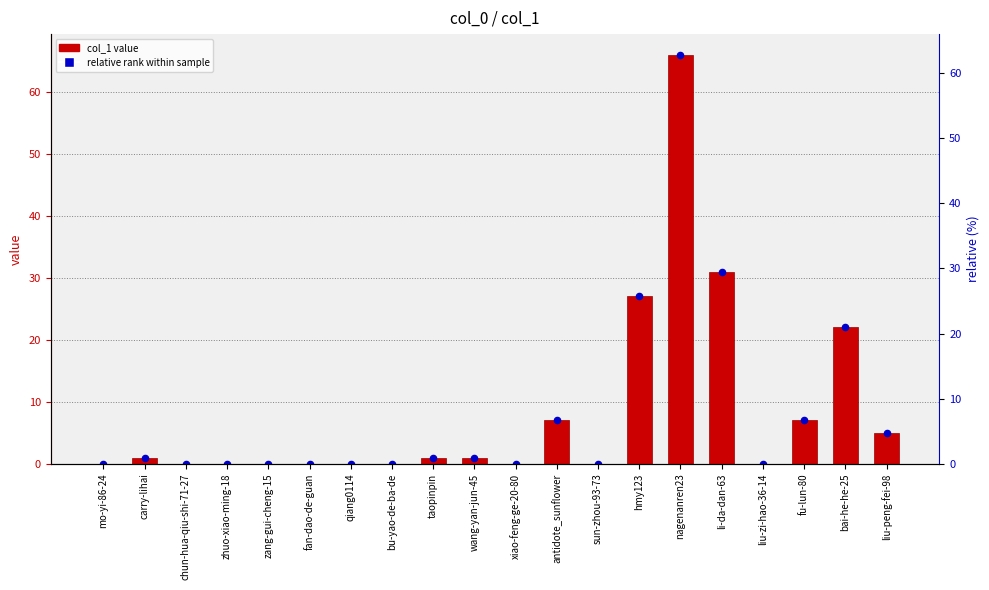

What are all the series names shown in the legend?

col_1 value, relative rank